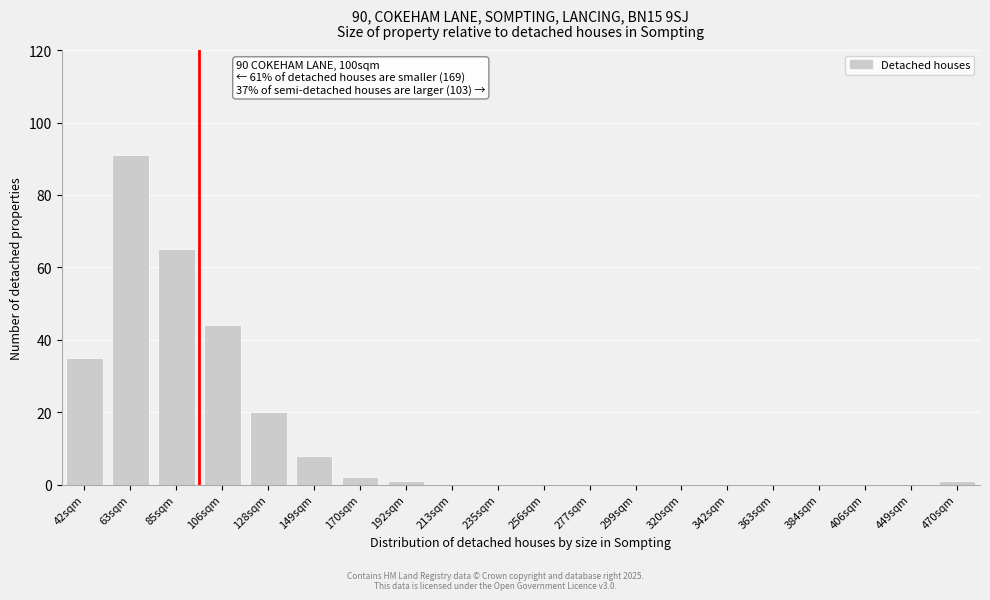

Reading left to right, transcribe all the data shown in this chart.

42sqm=35	63sqm=91	85sqm=65	106sqm=44	128sqm=20	149sqm=8	170sqm=2	192sqm=1	213sqm=0	235sqm=0	256sqm=0	277sqm=0	299sqm=0	320sqm=0	342sqm=0	363sqm=0	384sqm=0	406sqm=0	449sqm=0	470sqm=1